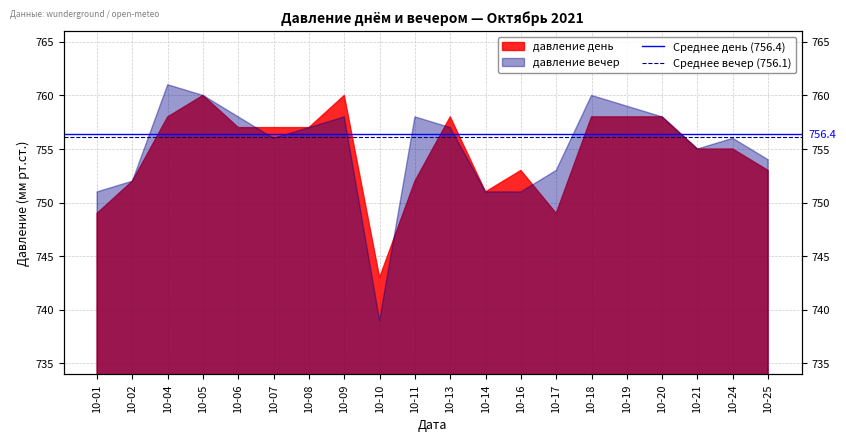

Rank the series at 10-02 from highest to lowest value.

Среднее день (756.4), Среднее вечер (756.1)